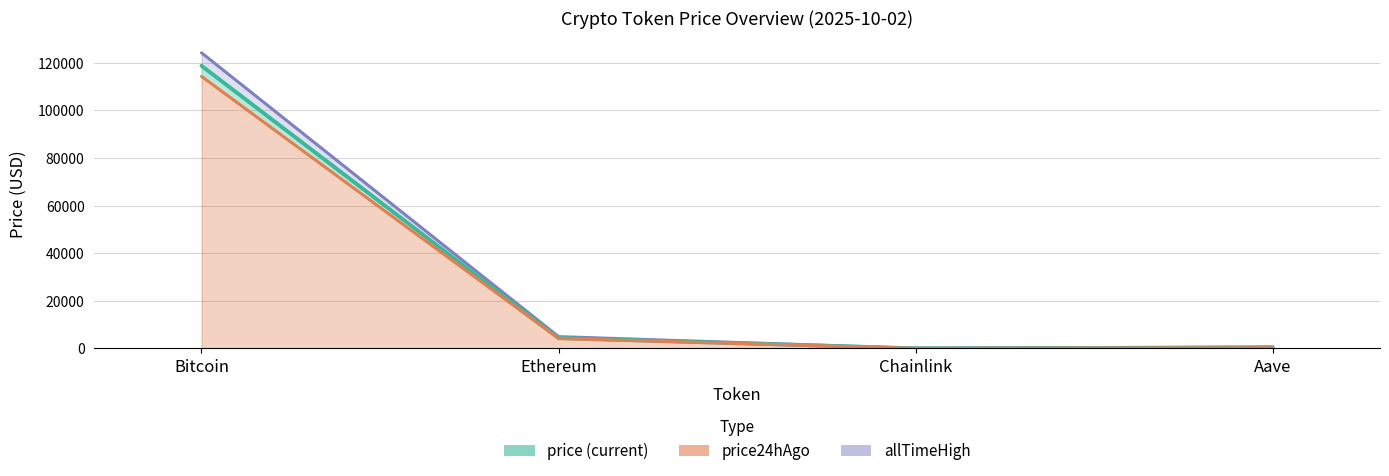

In price, how many points are lower than both neighbors (excluding endpoints)?

1